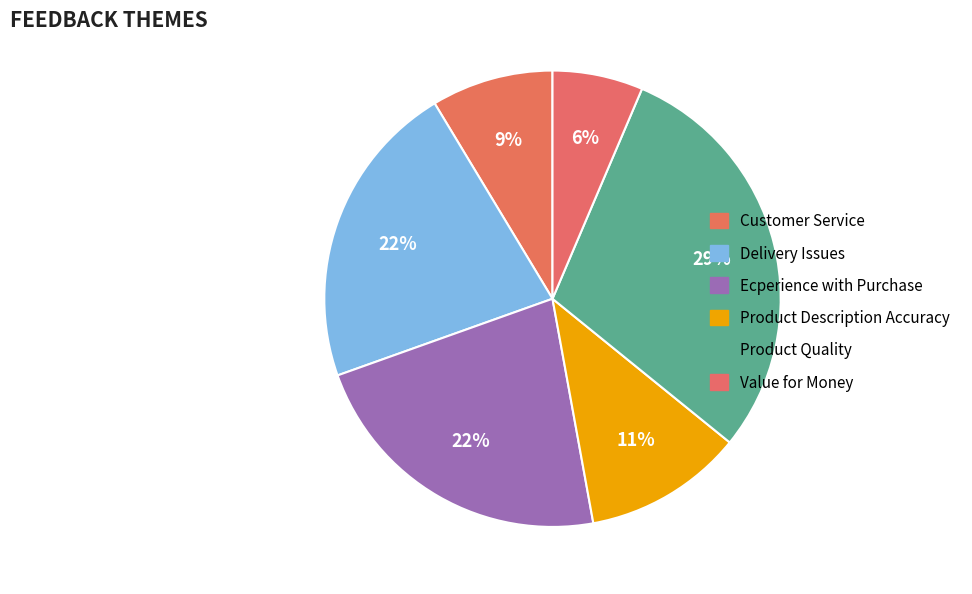

To the nearest percent, what is the combined percentage of Value for Money and Delivery Issues?

28%